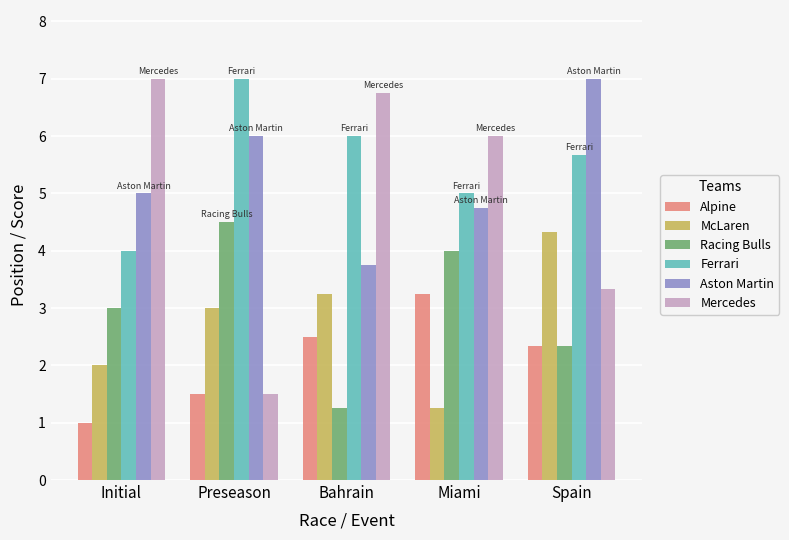

Which series has the widest spread of values?

Mercedes